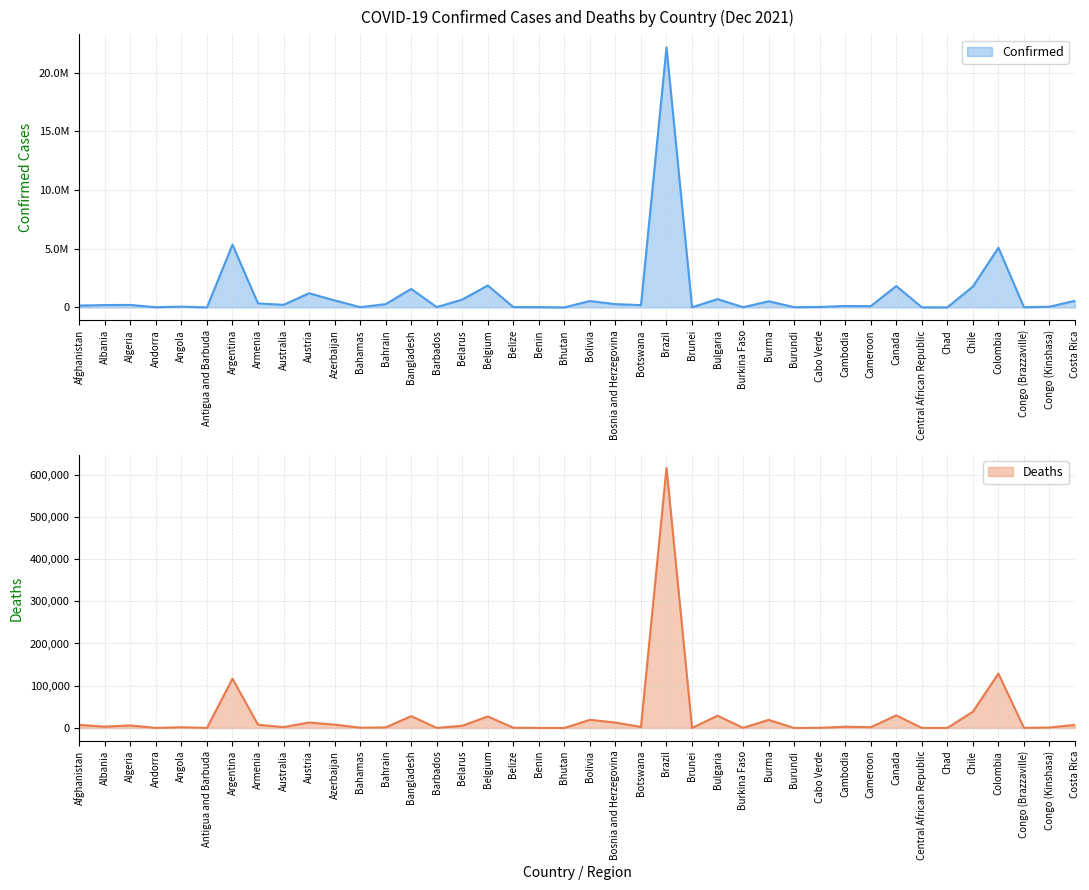

Rank the series at Benin from lowest to highest value.

Deaths, Confirmed